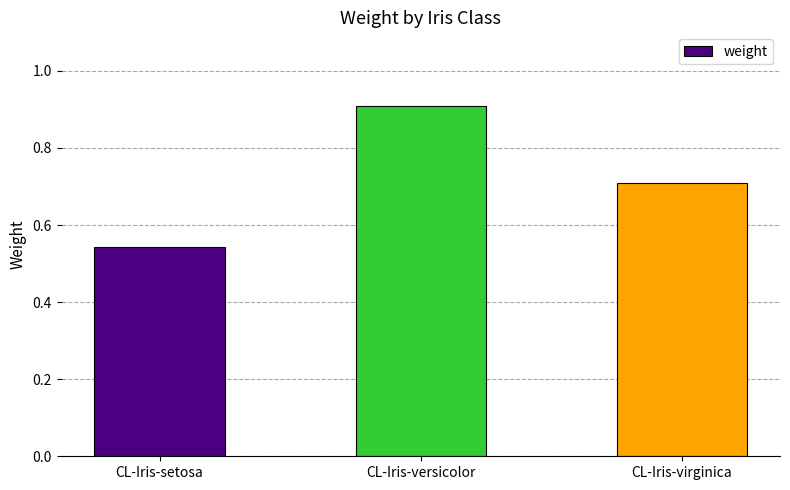

What is the change in value from CL-Iris-versicolor to CL-Iris-virginica?

-0.2